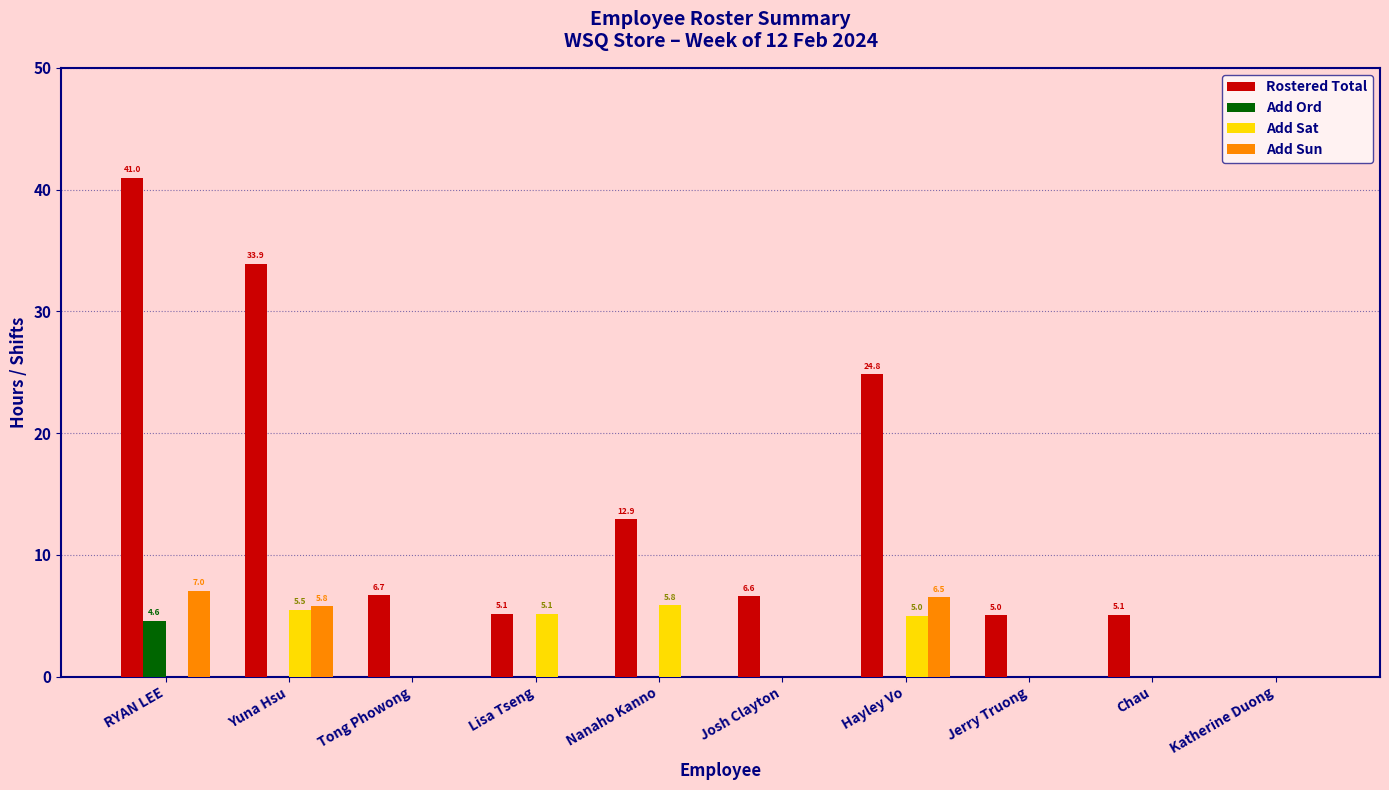

What is the sum of all Rostered Total values?

141.1